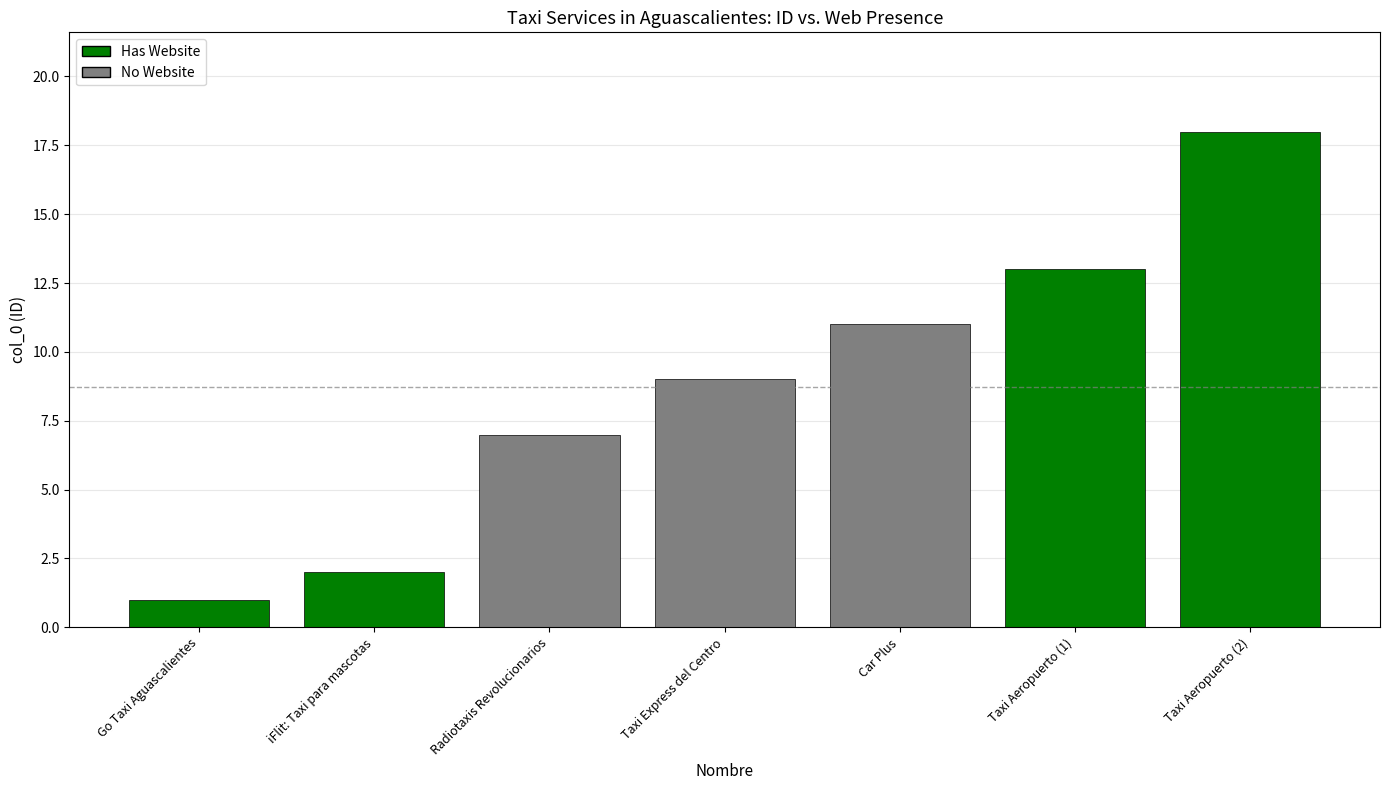

Reading left to right, extract all data points from this chart.

Go Taxi Aguascalientes=1	iFlit: Taxi para mascotas=2	Radiotaxis Revolucionarios=7	Taxi Express del Centro=9	Car Plus=11	Taxi Aeropuerto (1)=13	Taxi Aeropuerto (2)=18